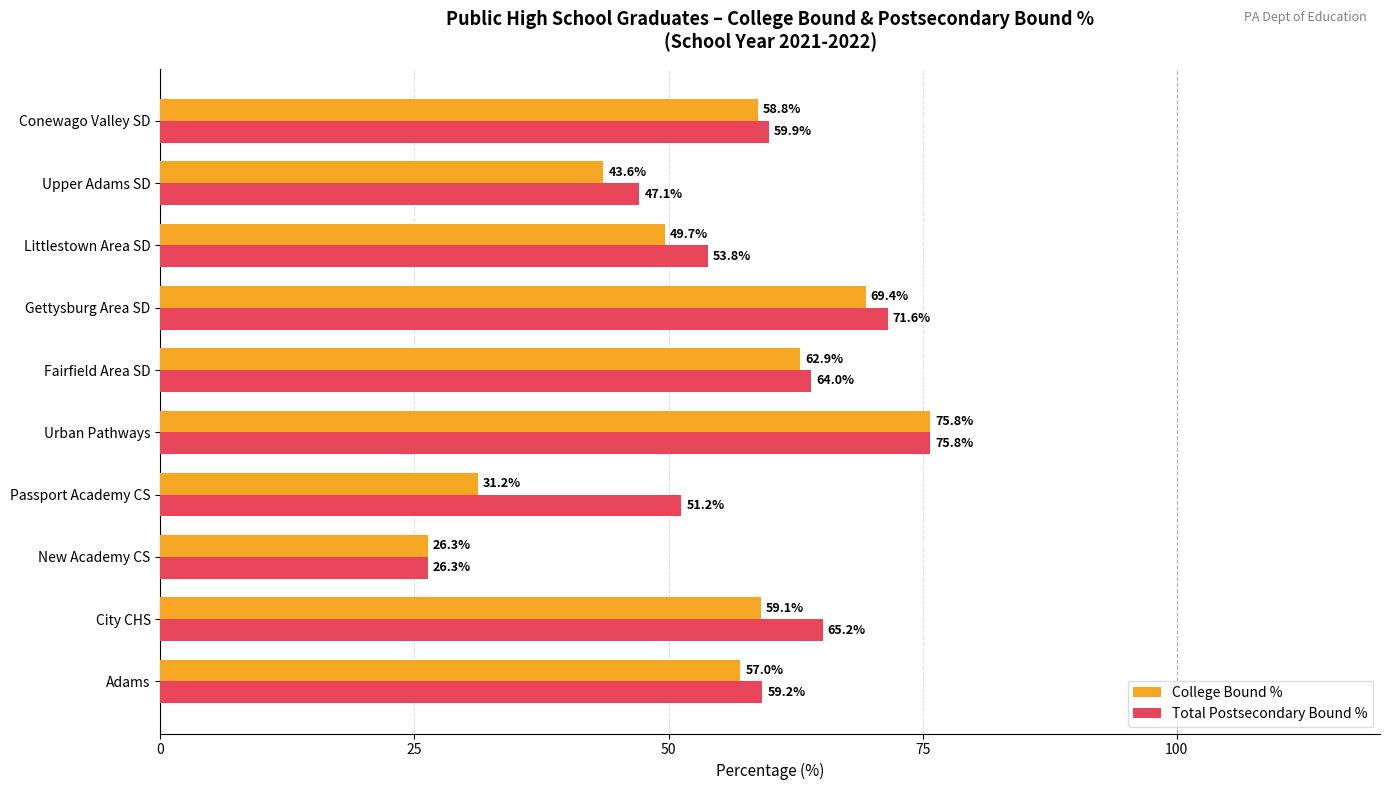

At Fairfield Area SD, list the series in order from smallest to largest.

College Bound %, Total Postsecondary Bound %